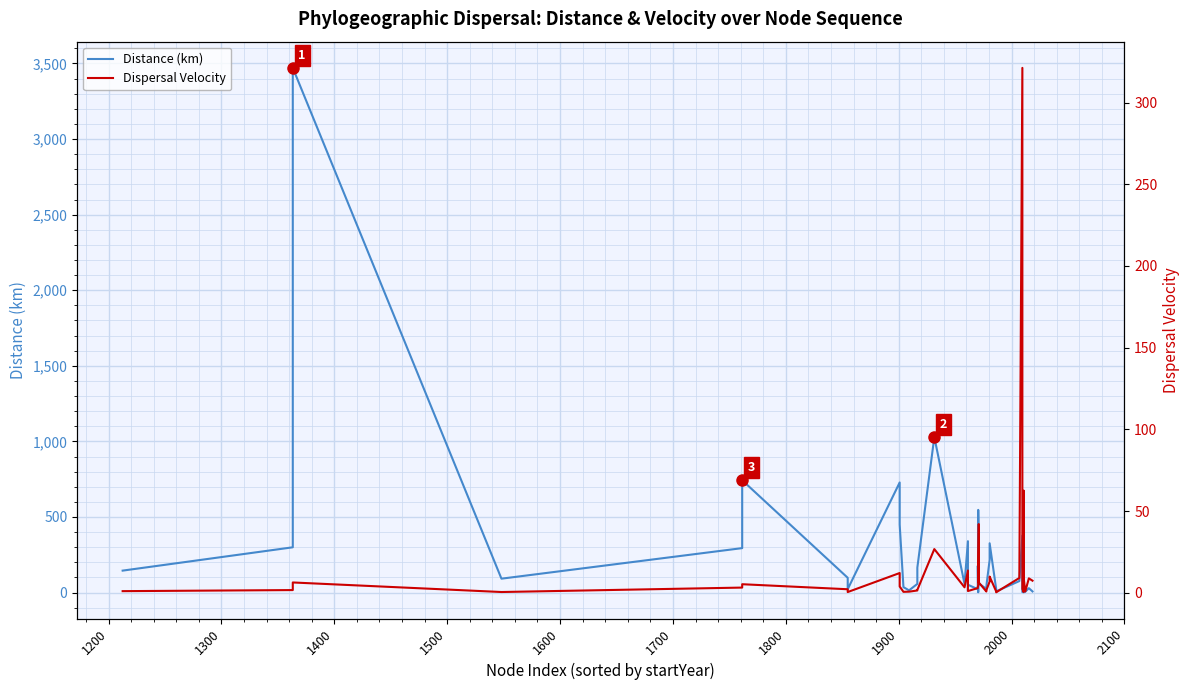

Which series has the largest range (max minus min)?

Distance (km)